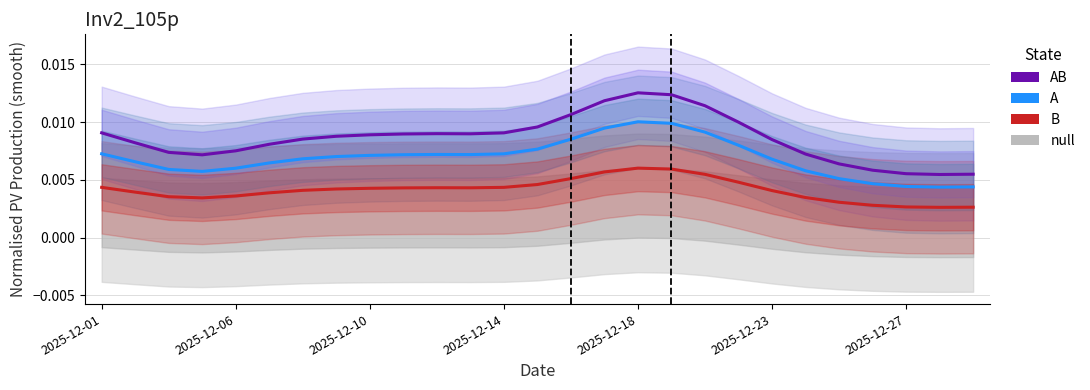

What position from the right is 2025-12-14?

15